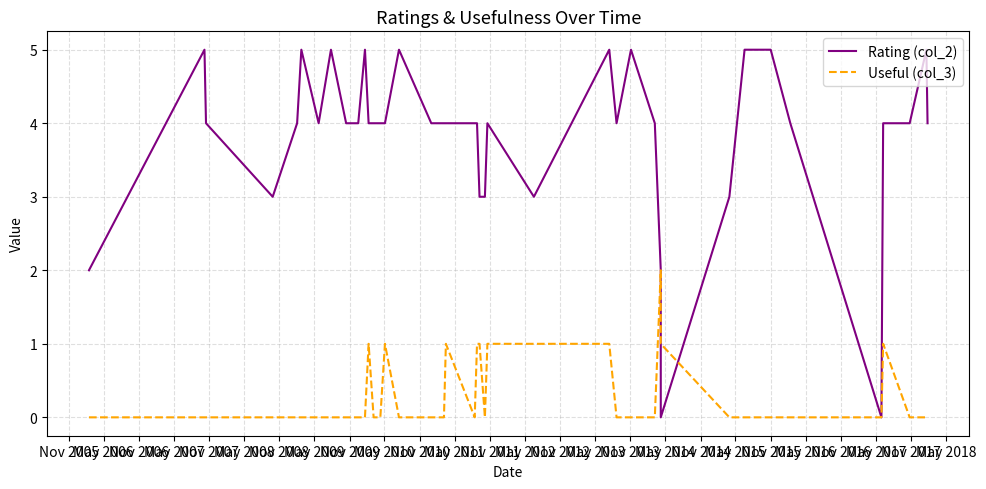

Reading right to left, what are all the values shown in this chart?

Rating (col_2): 4	5	4	4	0	4	5	5	3	0	2	4	5	4	5	3	4	3	3	4	4	4	4	4	5	4	4	4	4	5	4	4	5	4	5	4	3	4	5	2
Useful (col_3): 0	0	0	1	0	0	0	0	0	1	2	0	0	0	1	1	1	0	1	1	0	1	0	0	0	1	0	0	1	0	0	0	0	0	0	0	0	0	0	0